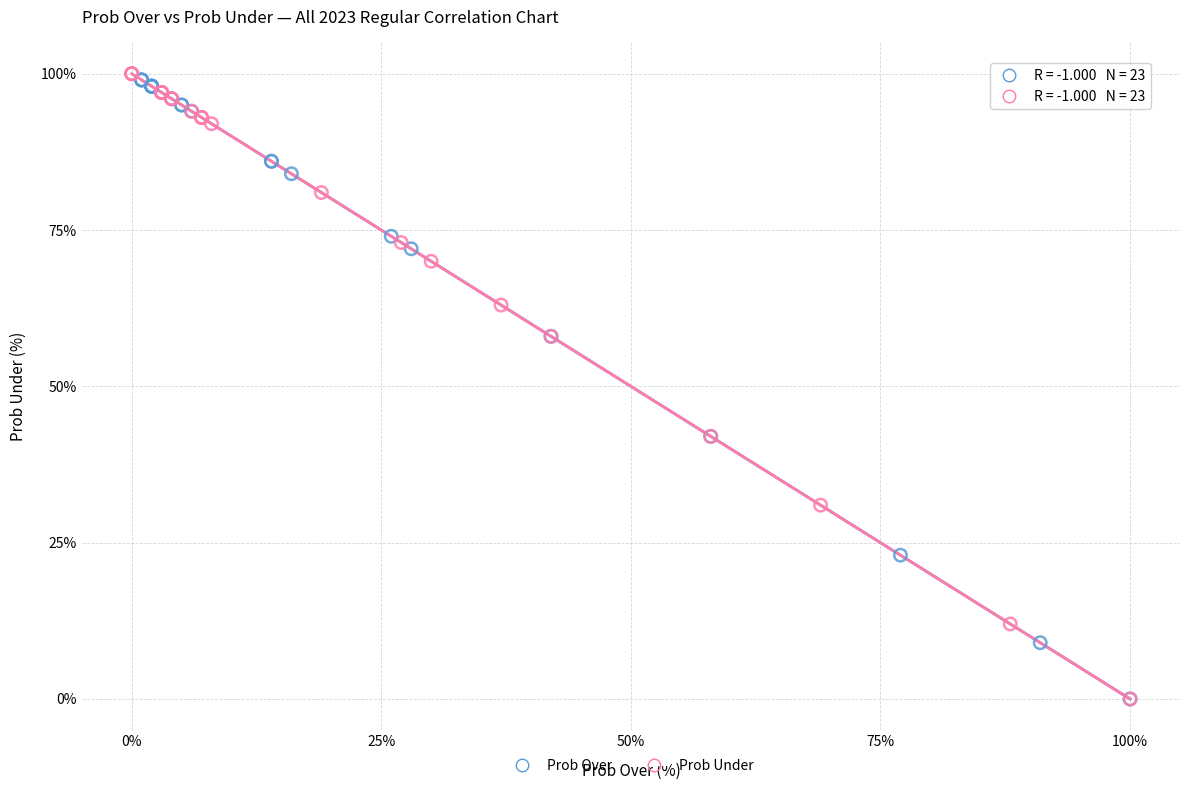

What are all the series names shown in the legend?

Prob Over, Prob Under